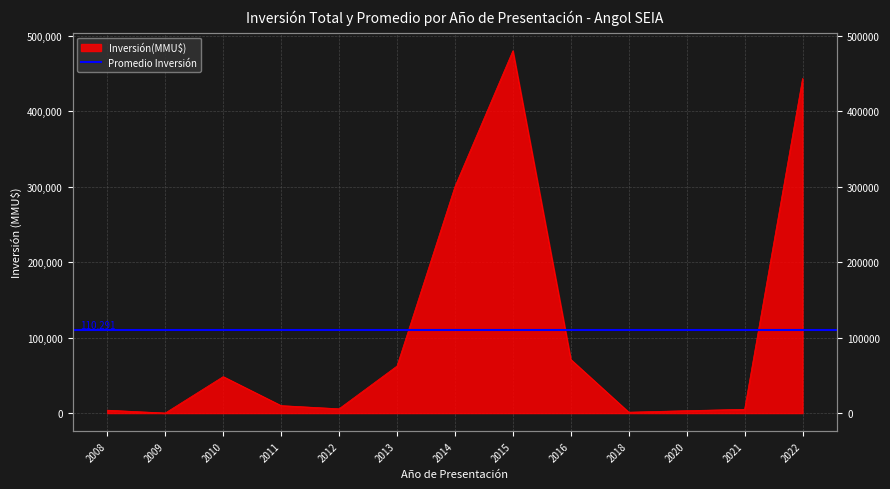

What is the sum of the values at 2012 and 2010?

53990